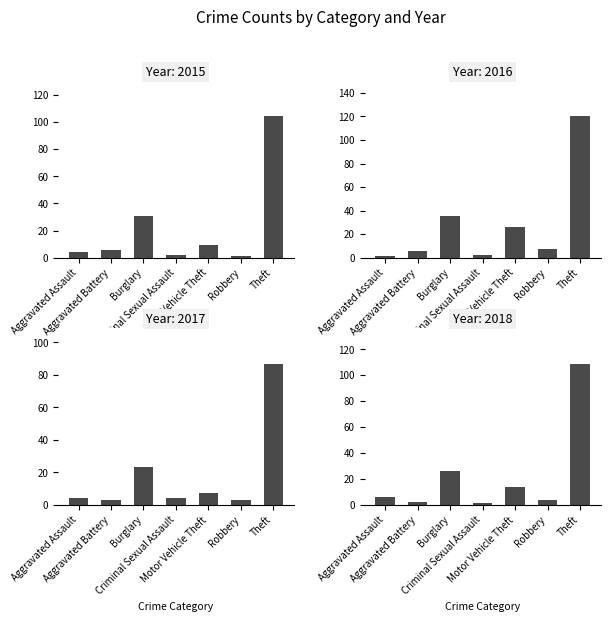

Rank the categories by 2015 value from highest to lowest.

Theft, Burglary, Motor Vehicle Theft, Aggravated Battery, Aggravated Assault, Criminal Sexual Assault, Robbery